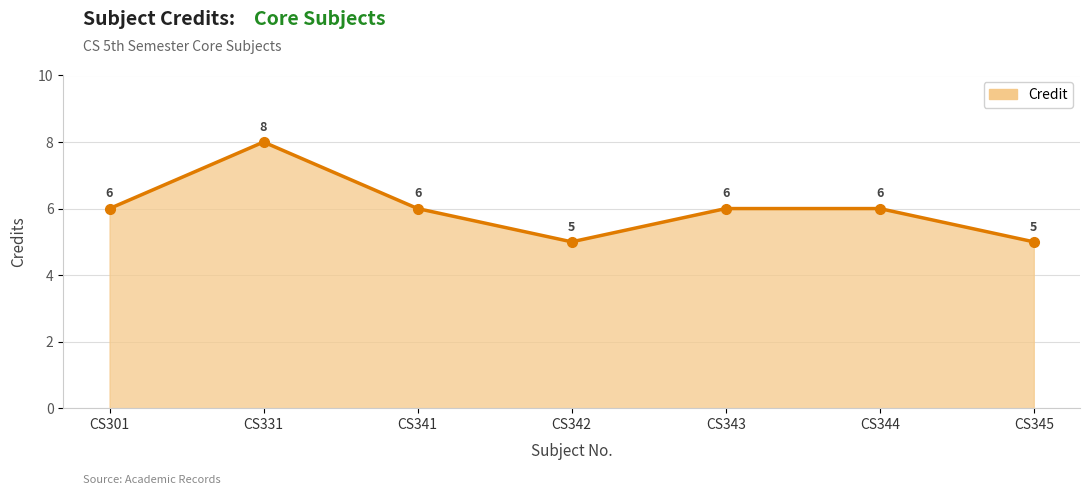

Count the values in the range 5 to 6.

6